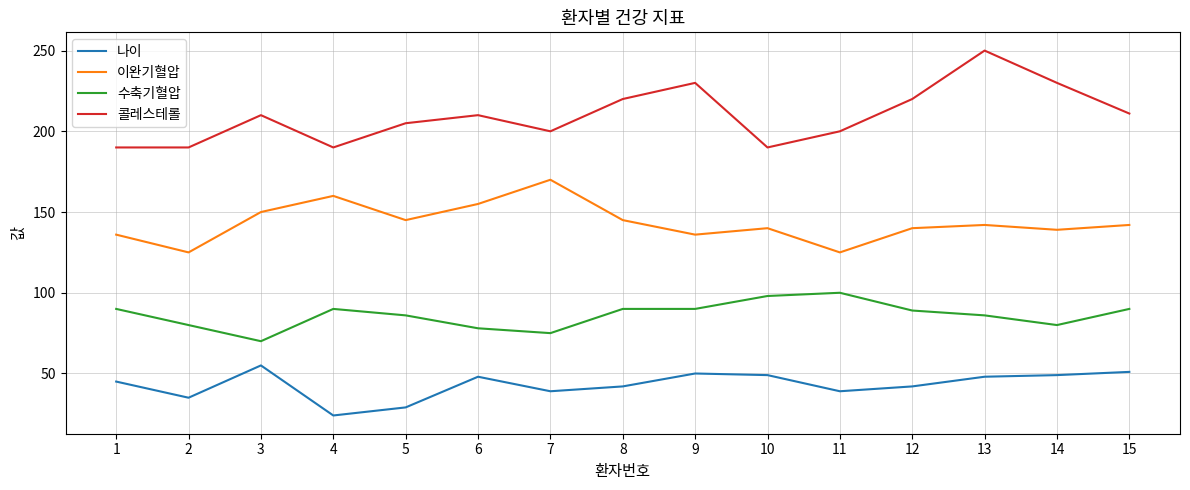

What is the difference between the second highest and second lowest values in the 나이 series?

22